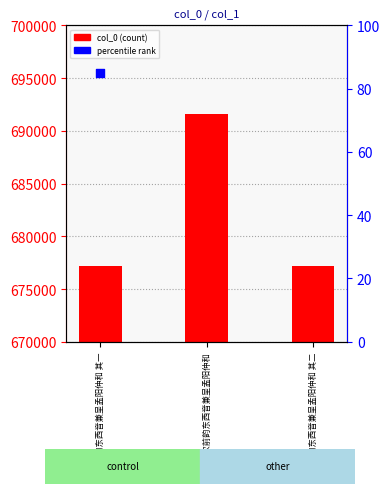

What is the change in value from 再次前韵东西音兼呈孟阳仲和 to 再次前韵东西音兼呈孟阳仲和 其二?

-14362